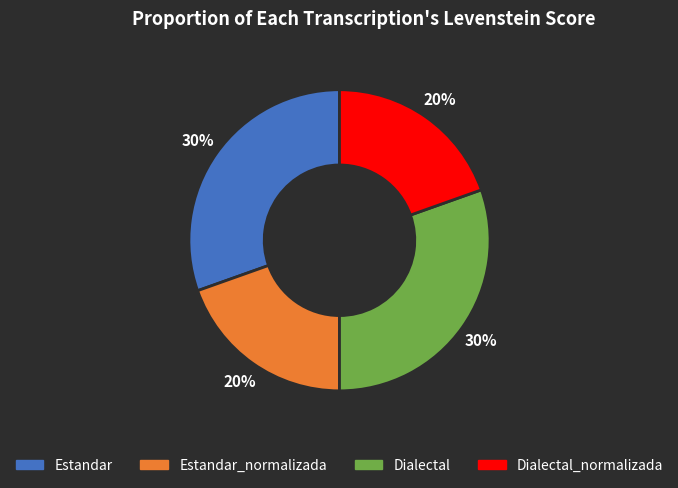

To the nearest percent, what is the average slice percentage?

25%